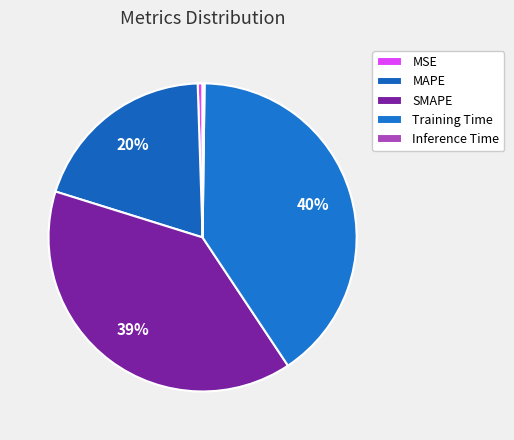

Rank the categories by value from lowest to highest.

Inference Time, MSE, MAPE, SMAPE, Training Time